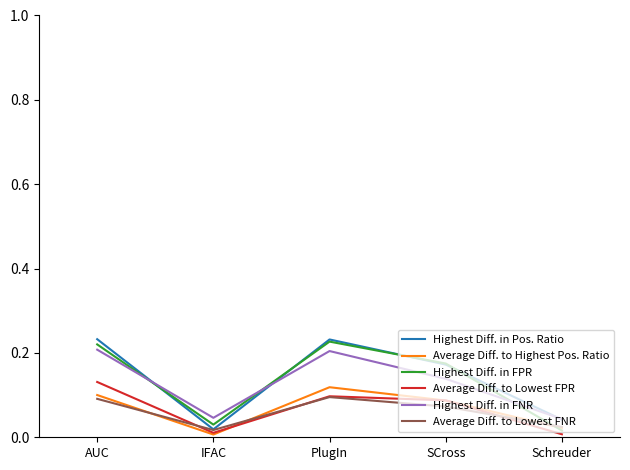

Which series changed the most between AUC and IFAC?

Highest Diff. in Pos. Ratio